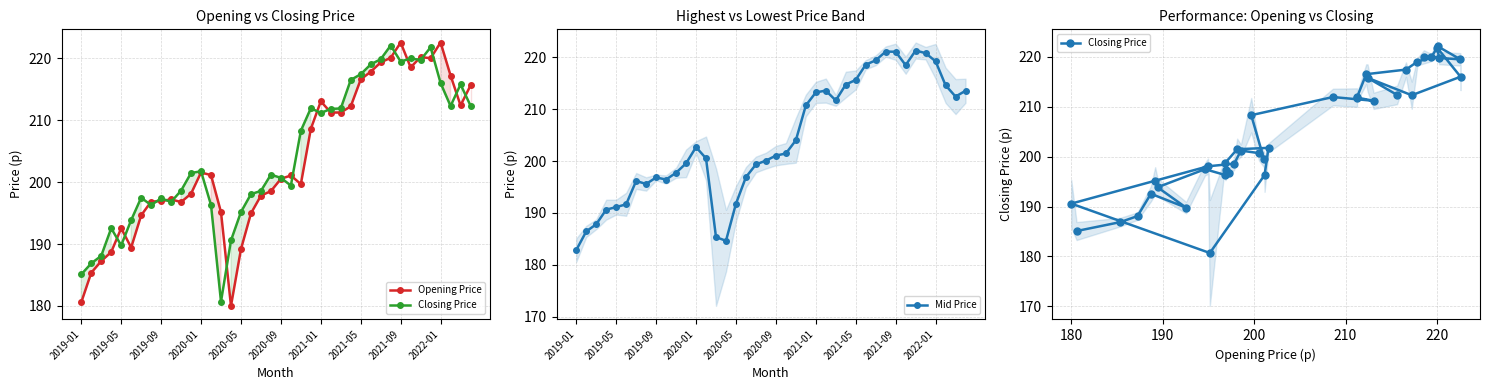

In Mid Price, how many points are higher than both neighbors (excluding endpoints)?

6